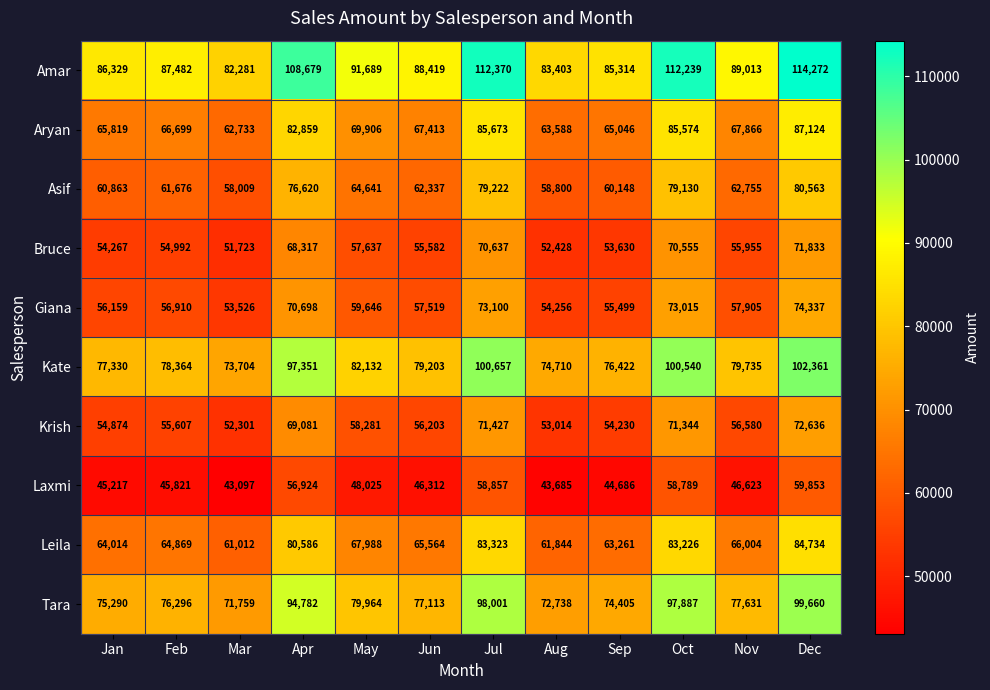

How many categories are shown in the chart?

12